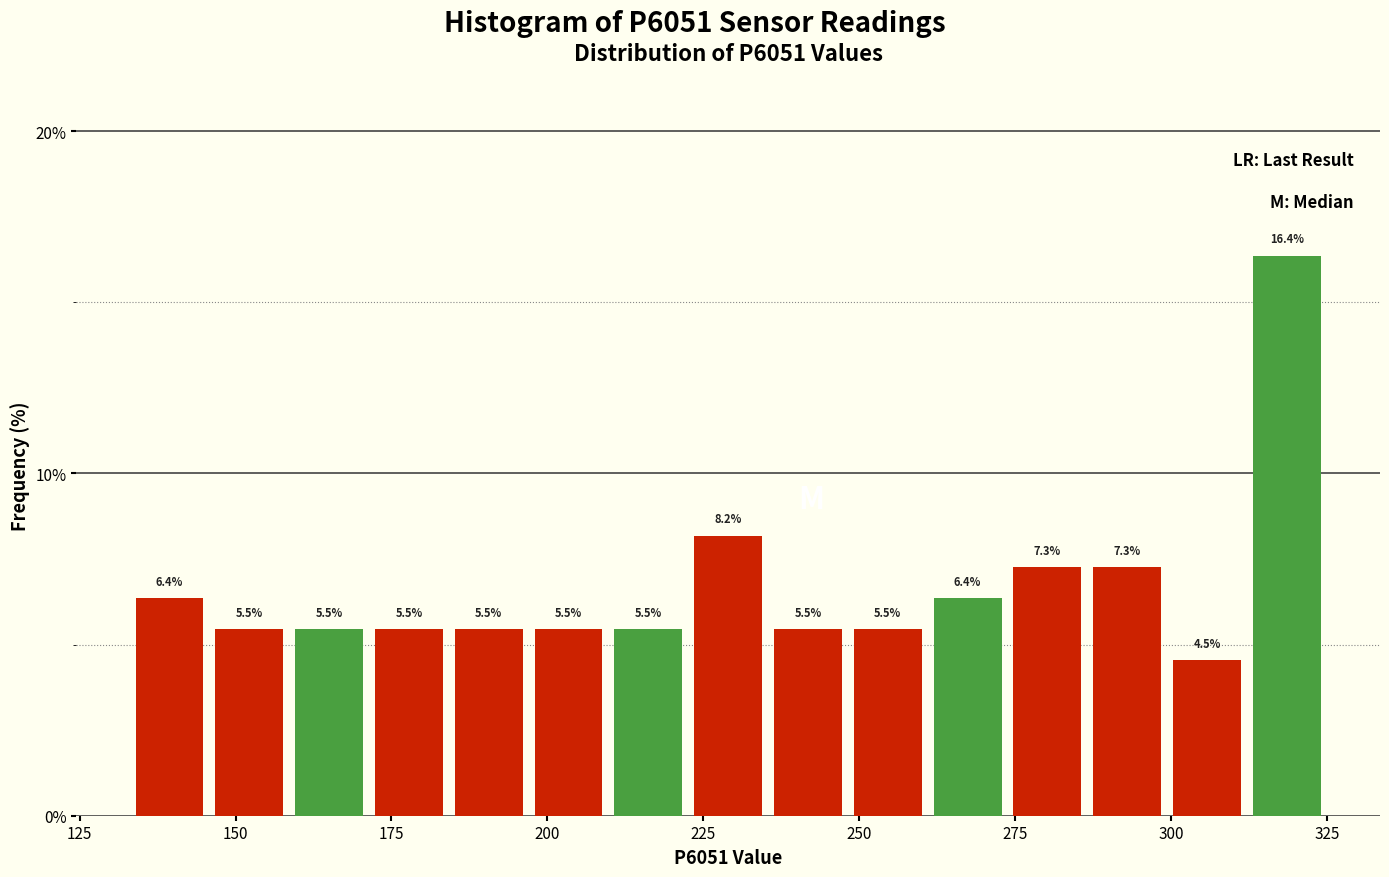

Read against the x-axis, roughly where is the centre of the tallest bar?

320